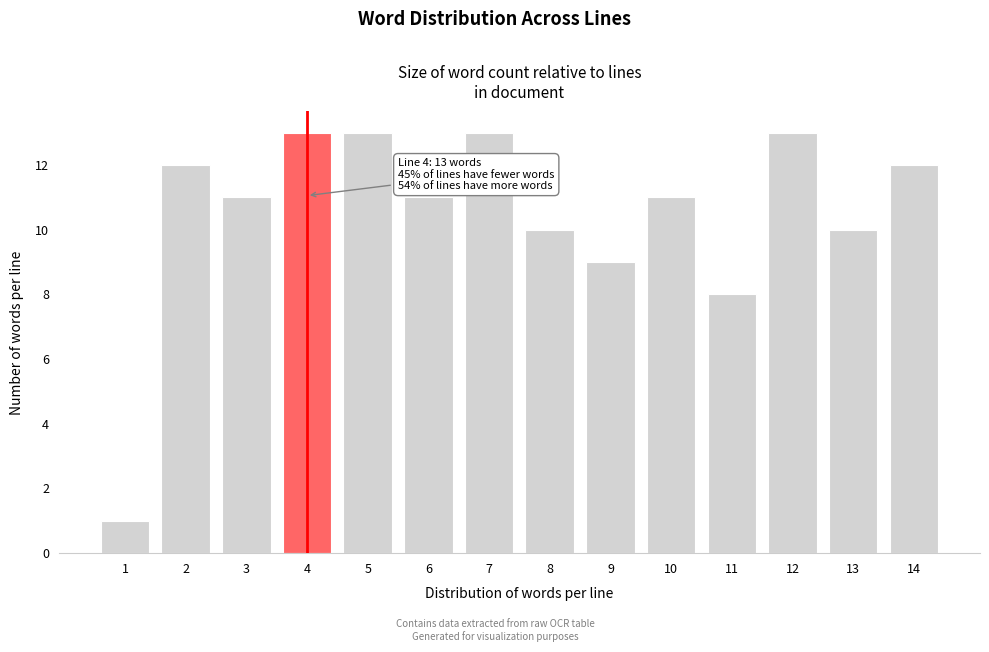

Reading left to right, list all the values displayed in this chart.

1=1	2=12	3=11	4=13	5=13	6=11	7=13	8=10	9=9	10=11	11=8	12=13	13=10	14=12